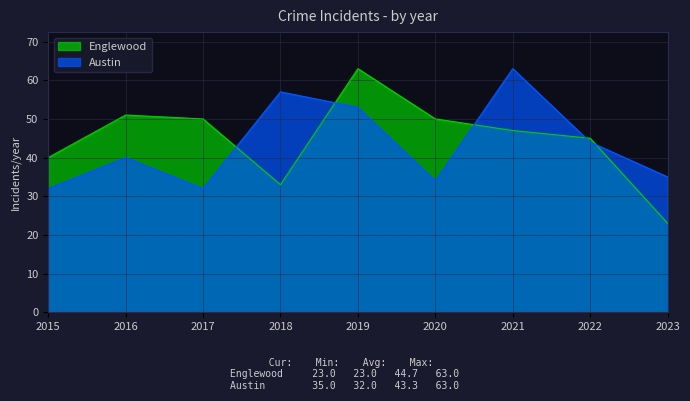

Is the value of Englewood at 2016 greater than the value of Austin at 2021?

No